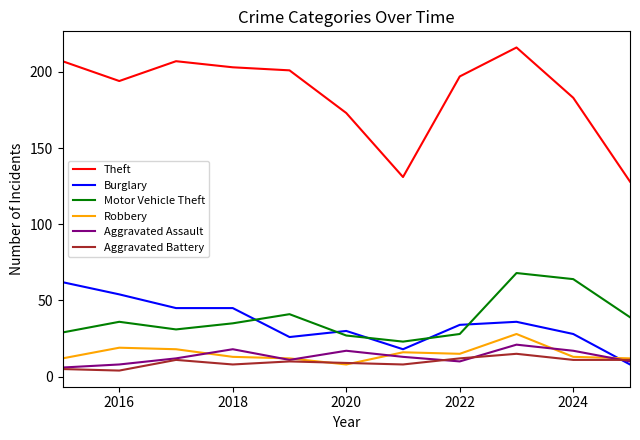

How many lines are shown in the chart?

6